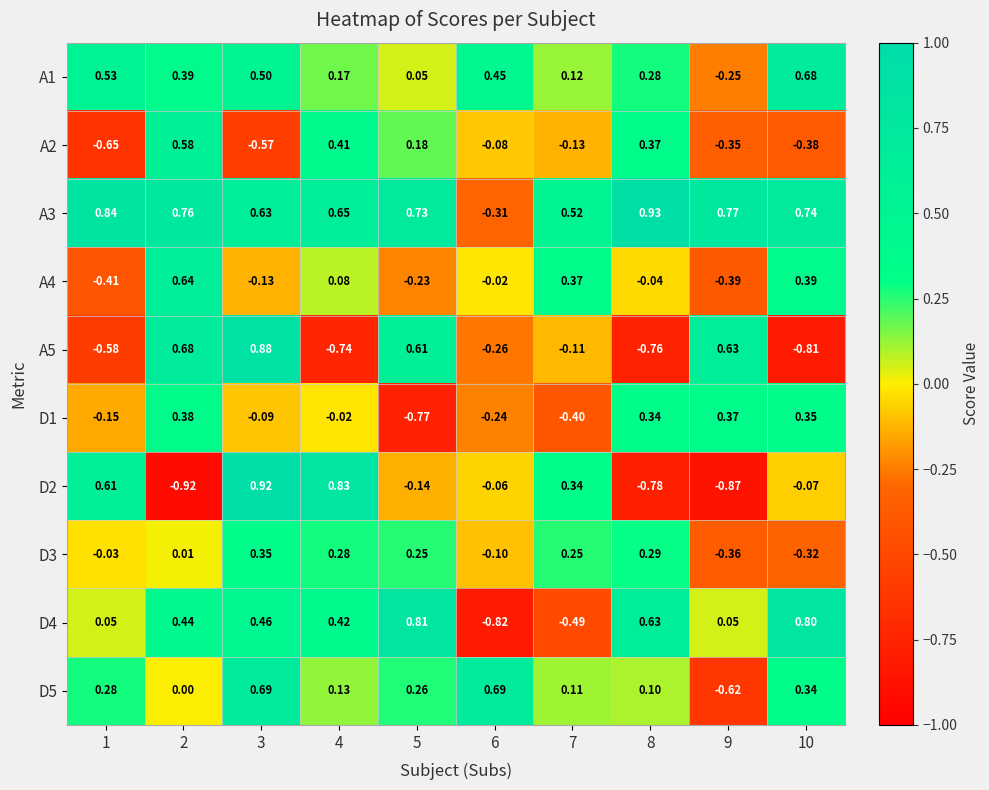

Which series has the largest total across all categories?

A3